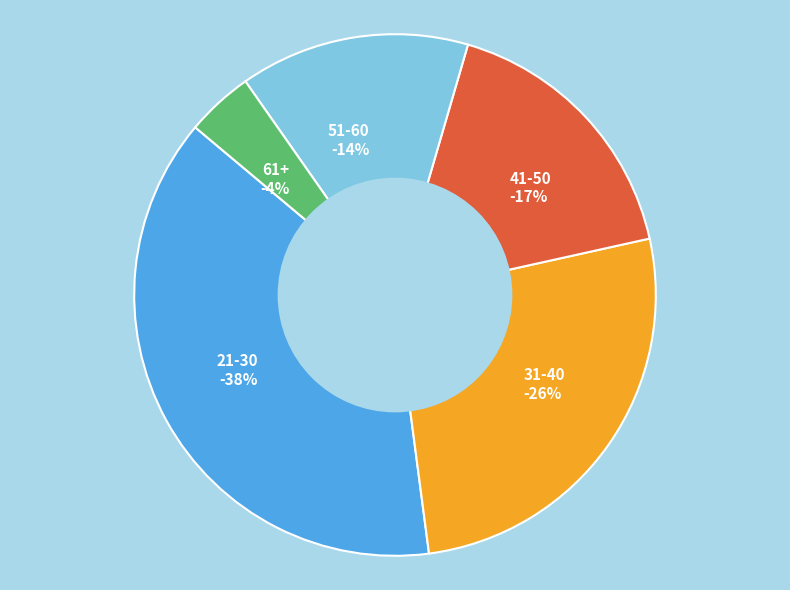

Which has a higher value, 61+ or 31-40?

31-40